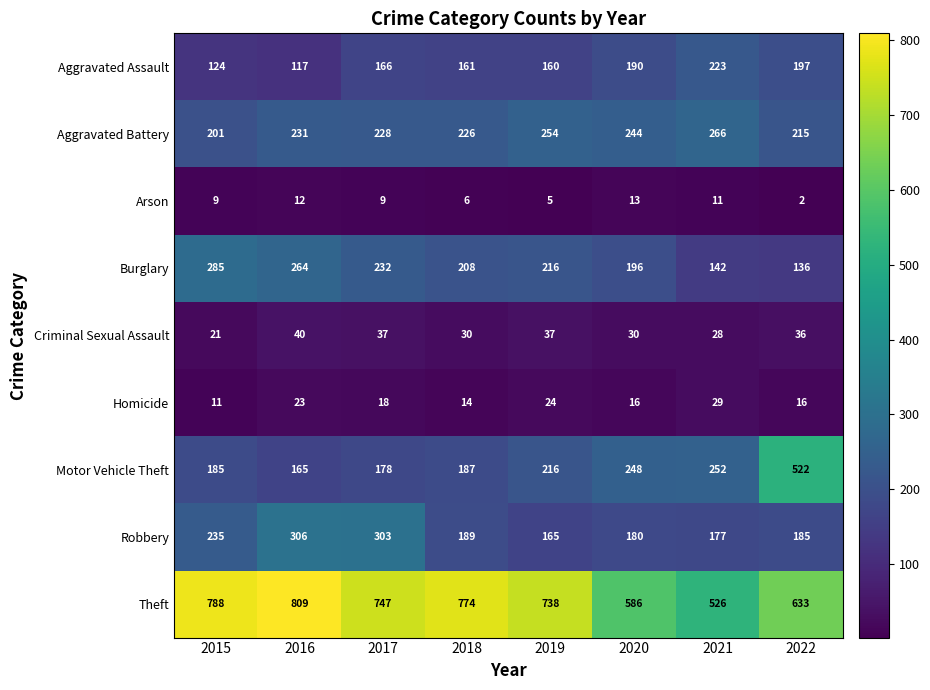

What is the maximum value shown in the chart?

809